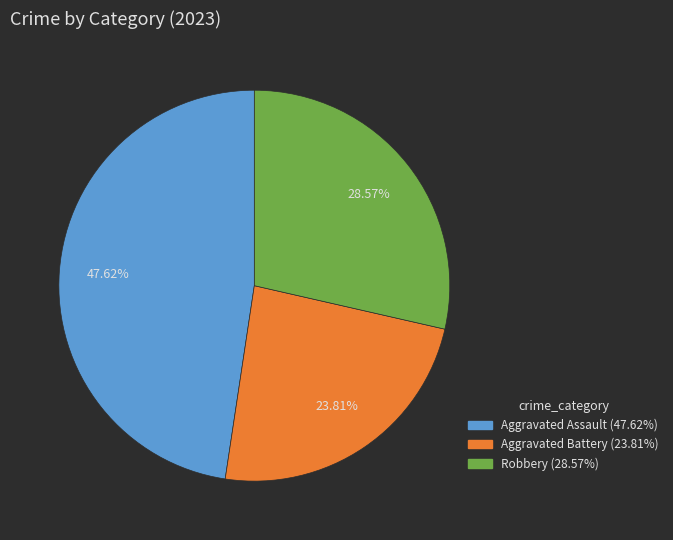

Is there a majority slice in this chart?

No